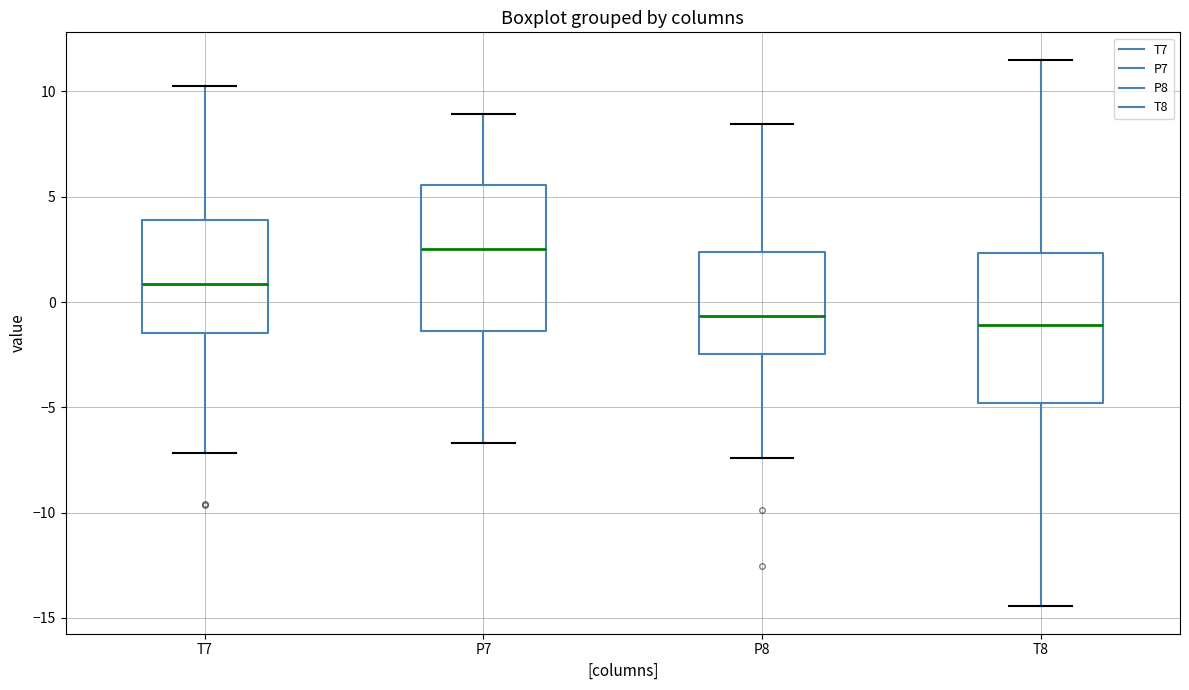

Reading left to right, read every box against the y-axis: the position of its median line, the range the box covers, and the ends of its whiskers. The values are not printed on the chart, so give them approximately, as read against the axis.

T7: median 1.0, box -1.5 to 4.0, whiskers -7.0 to 10.5
P7: median 2.5, box -1.5 to 5.5, whiskers -6.5 to 9.0
P8: median -0.5, box -2.5 to 2.5, whiskers -7.5 to 8.5
T8: median -1.0, box -5.0 to 2.5, whiskers -14.5 to 11.5